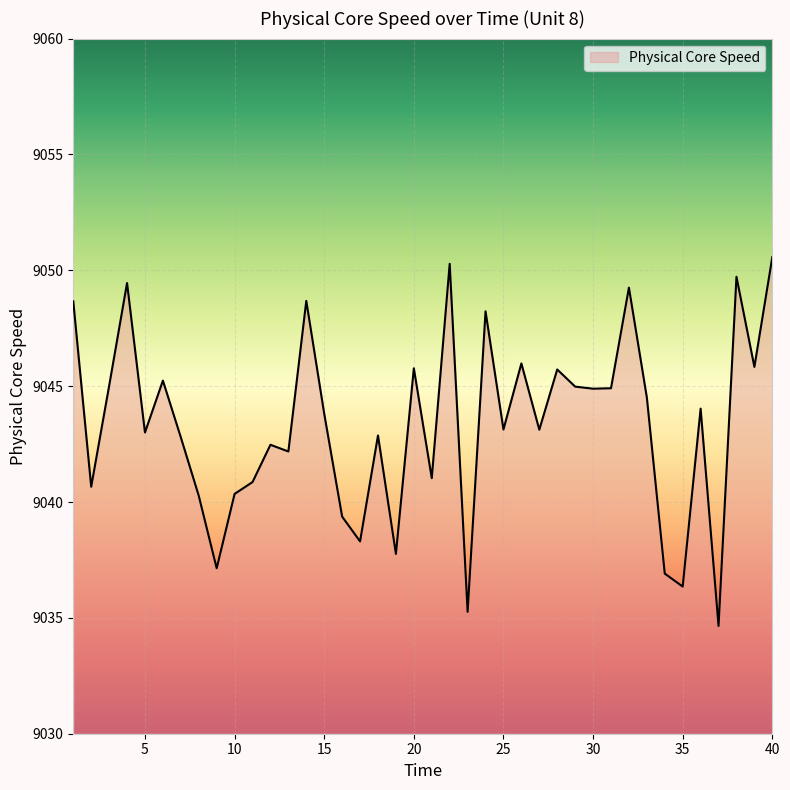

What is the difference between the maximum and minimum values?

15.9